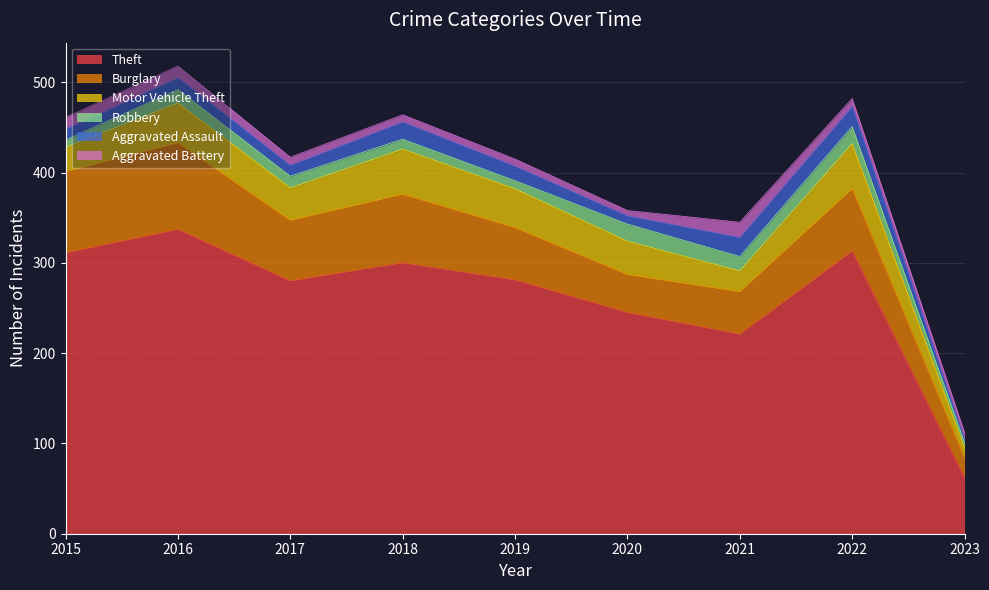

The Theft series shows 17 at 2023. True or false?

False